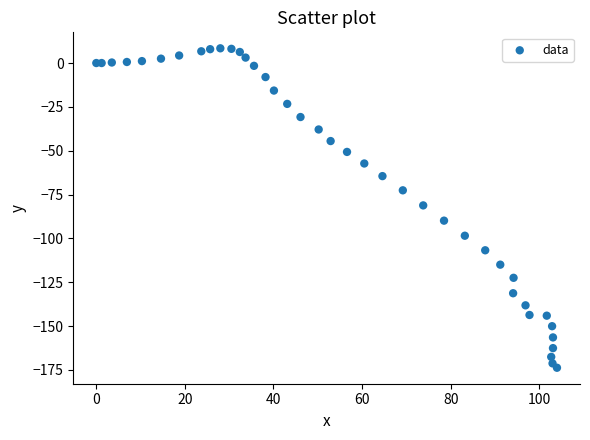

What is the range of X values (max minus min)?

104.0